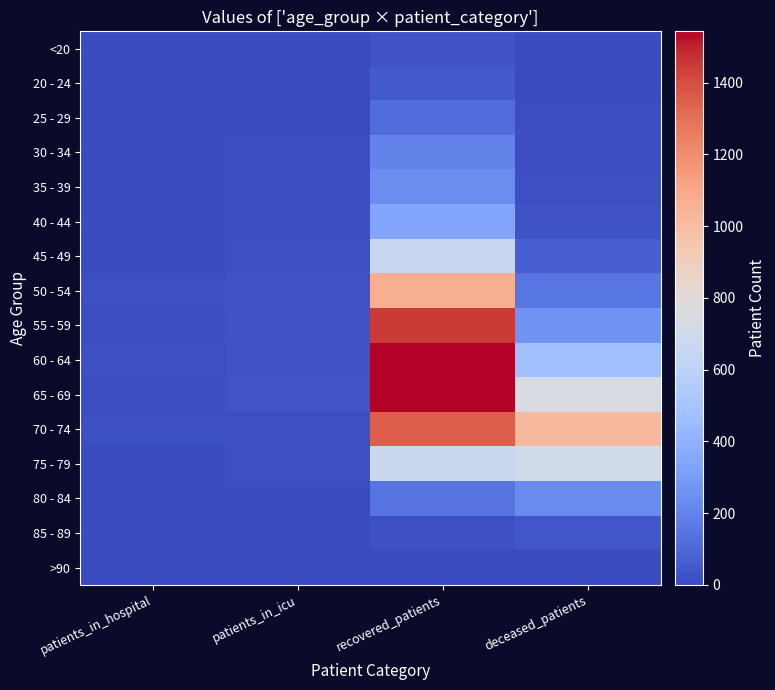

At how many categories does at least one series exceed 1148?

1